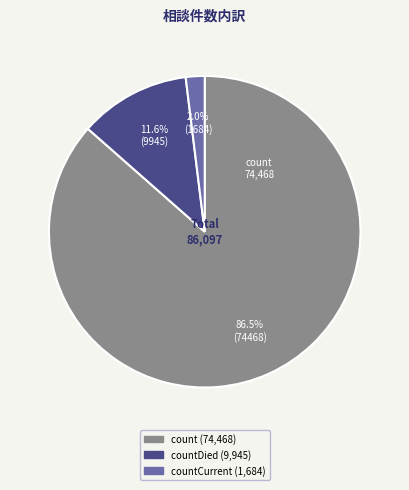

Does any single category account for the majority?

Yes